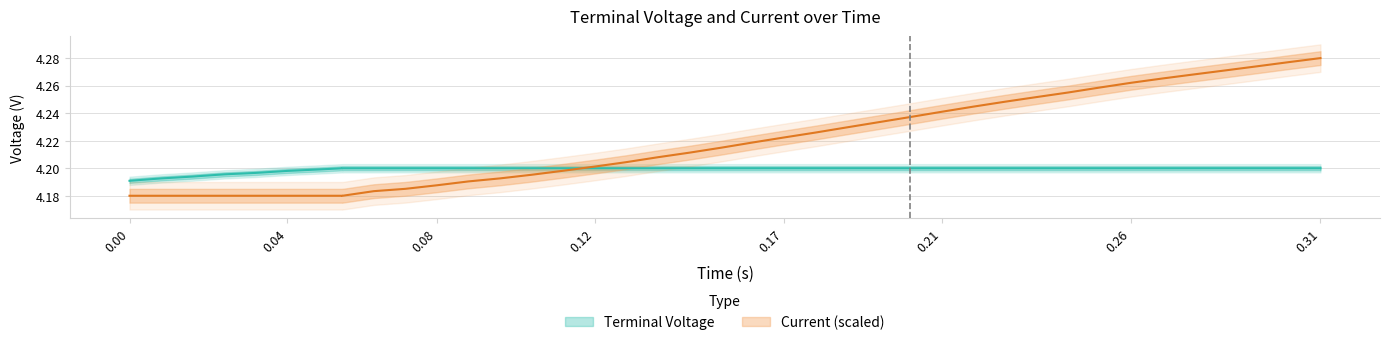

Which series ends up on top after the final intersection of Terminal Voltage and Current?

Current